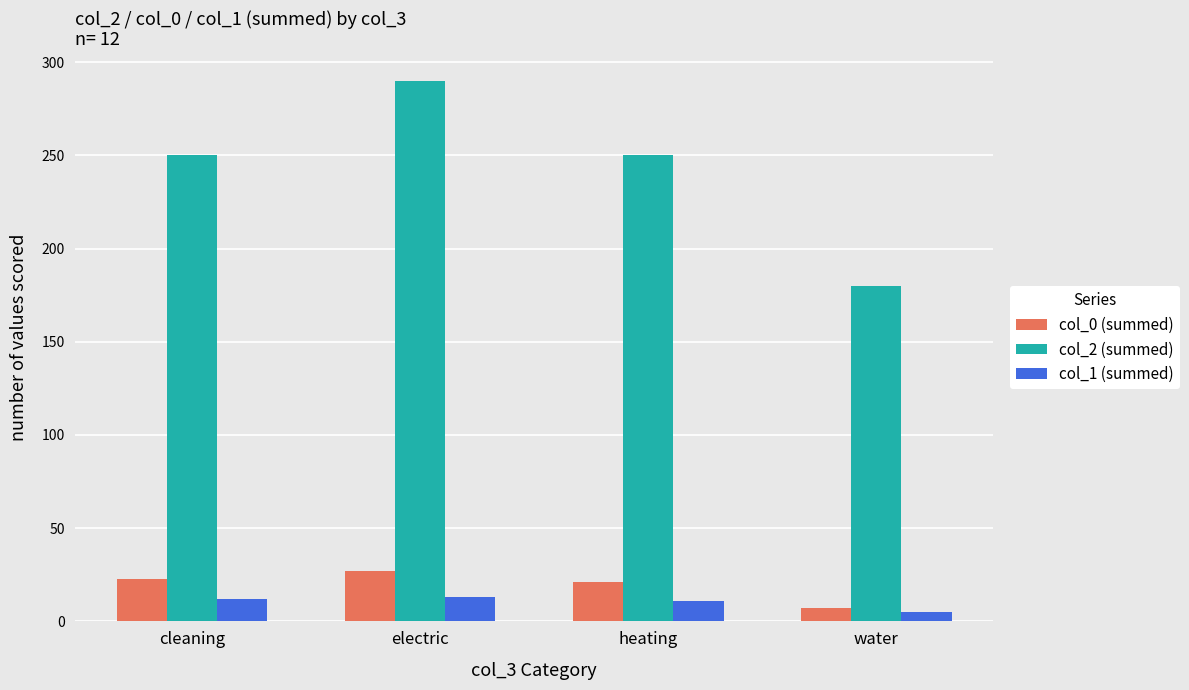

How many groups of bars are there?

4